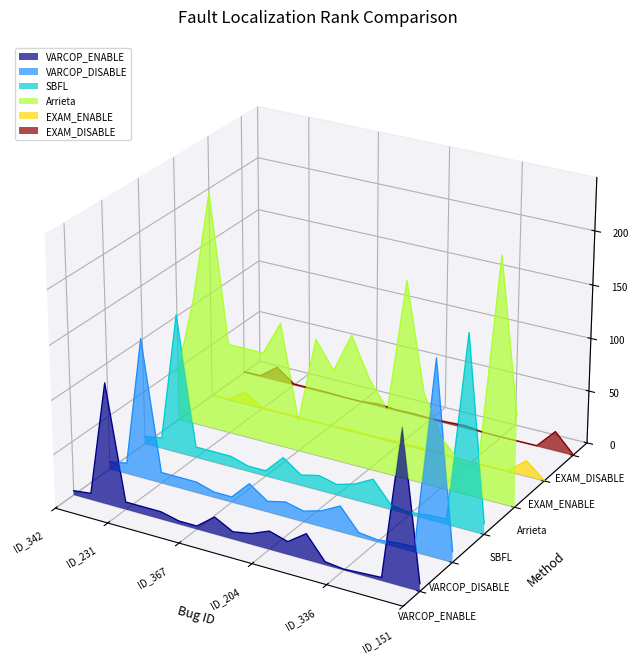

Does the chart display data point markers on the line(s)?

No